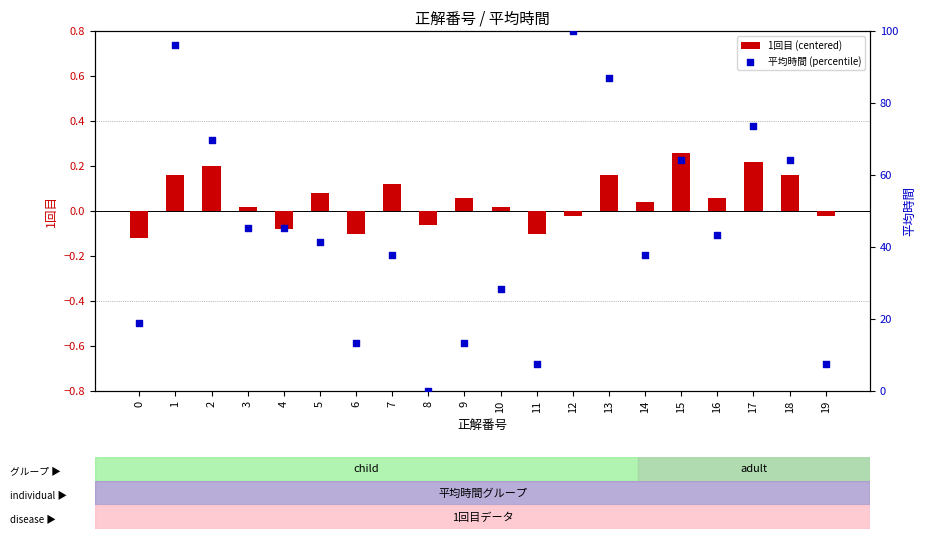

At which category is the sum across all series the highest?

12